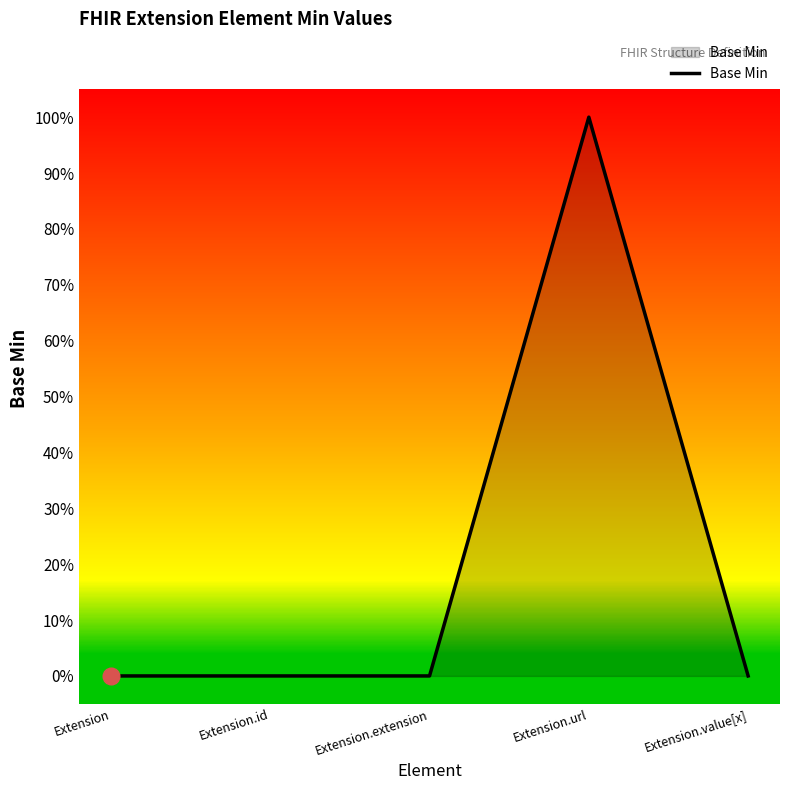

Count the number of categories in the chart.

5